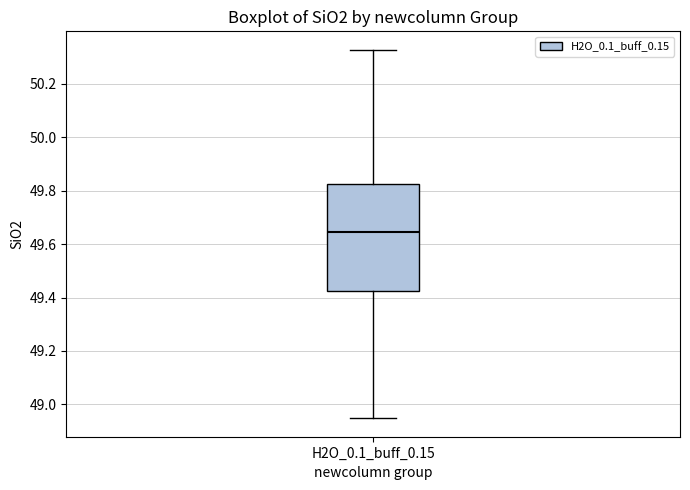

Where does the lower whisker of the box for H2O_0.1_buff_0.15 end on the y-axis? The values are not printed on the chart, so give them approximately, as read against the axis.

48.94